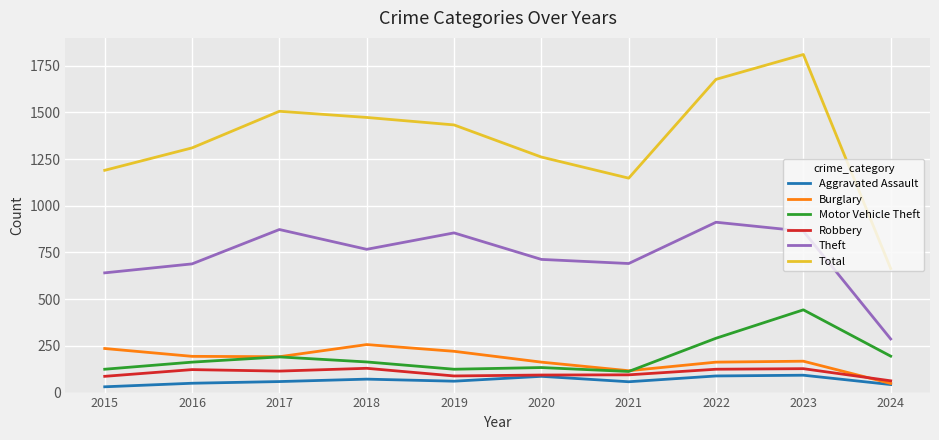

What is the sum of the Aggravated Assault values at 2020 and 2018?

159